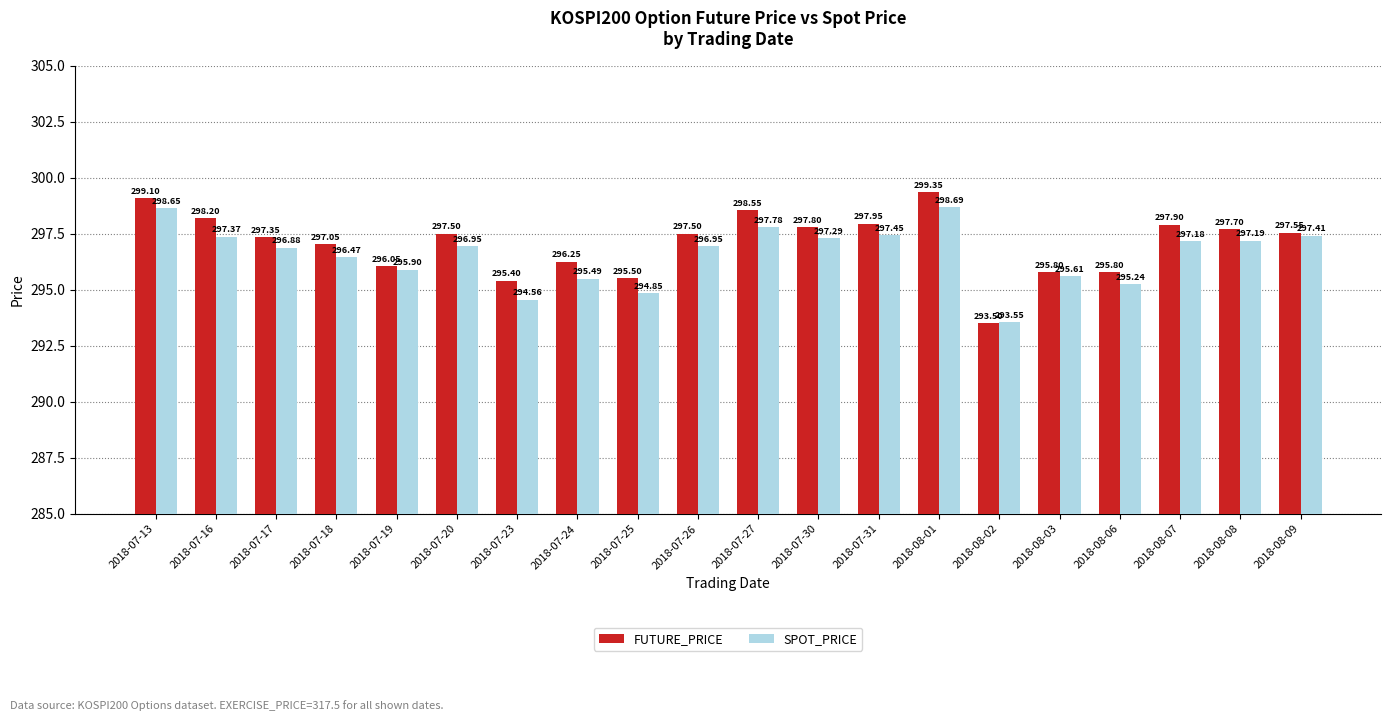

The value of SPOT_PRICE at 2018-07-20 is 137.9. True or false?

False